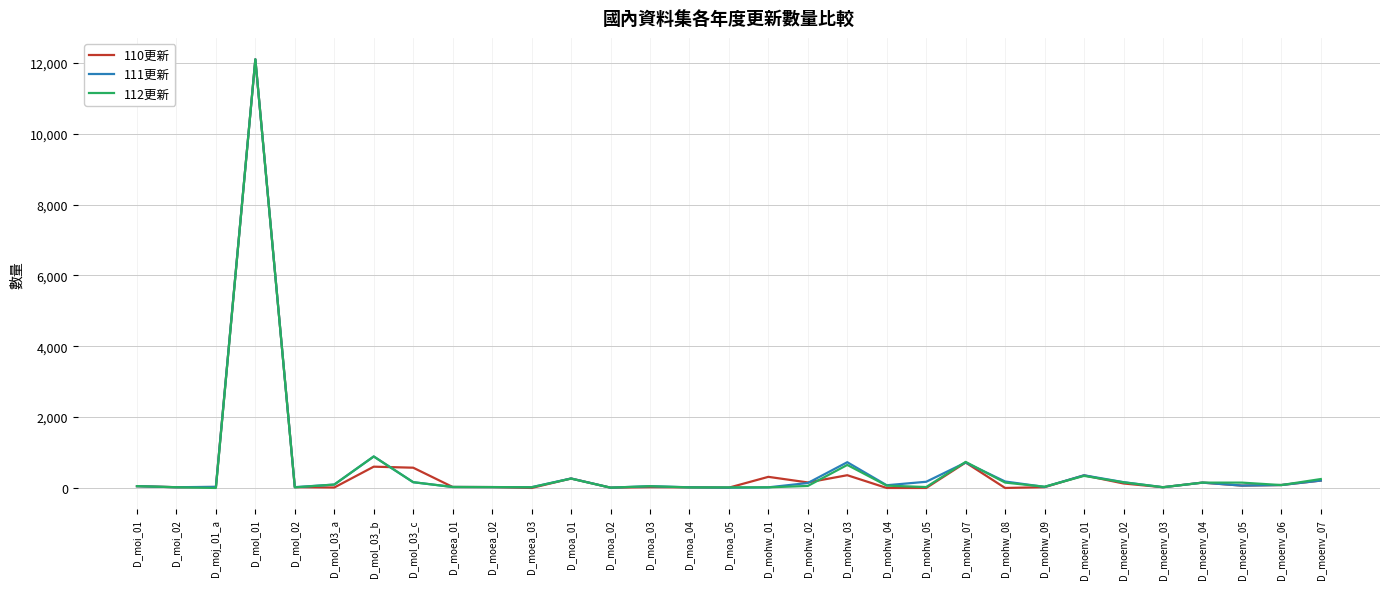

At which category is the sum across all series the highest?

D_mol_01